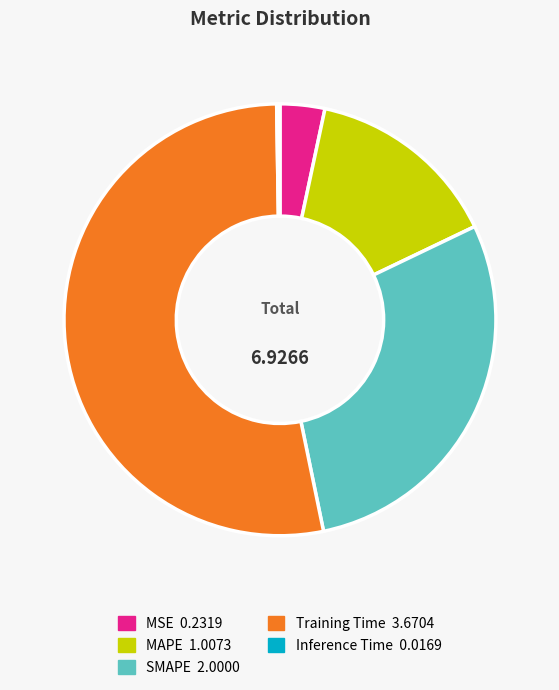

Do Training Time and MAPE together represent more than half of the pie?

Yes